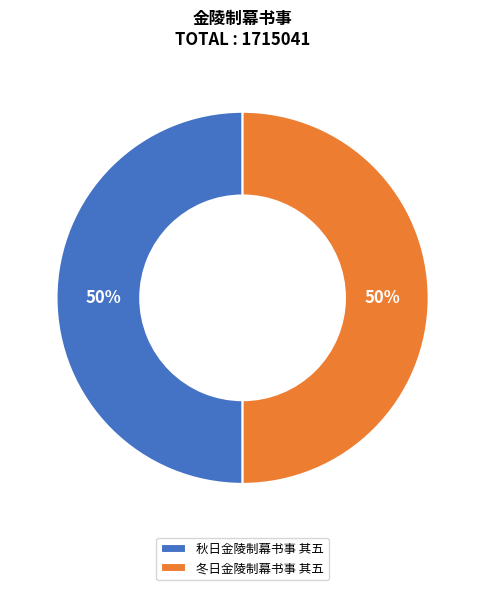

Approximately how many times larger is the value at 秋日金陵制幕书事 其五 compared to 冬日金陵制幕书事 其五?

1.0